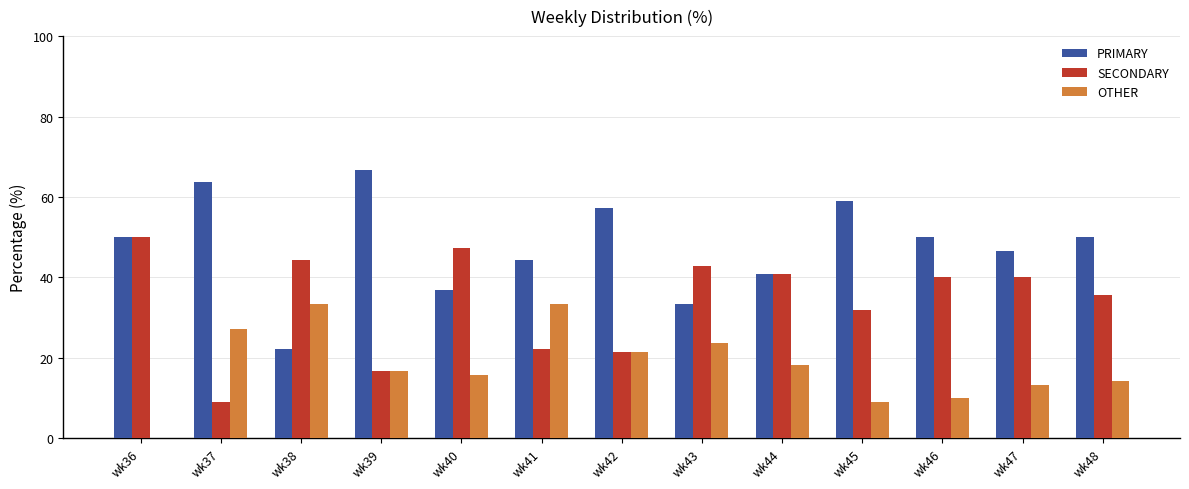

What is the average value of the SECONDARY series?

34.0